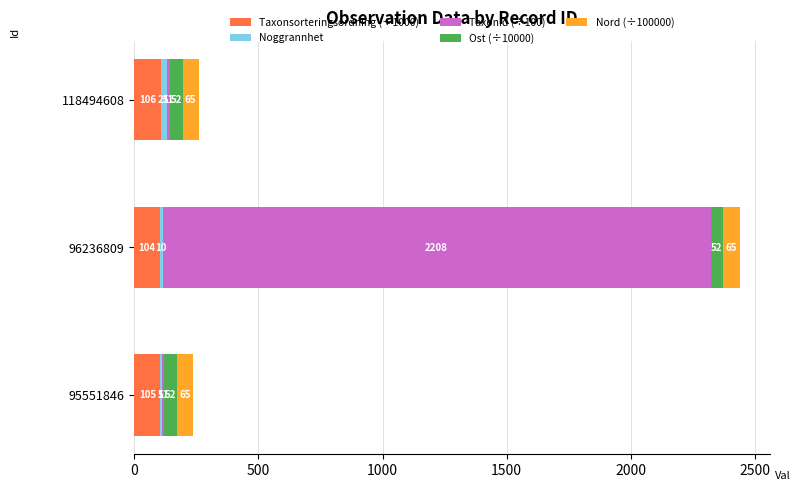

Where is Taxonsorteringsordning (÷1000) nearest to the value 105?

95551846